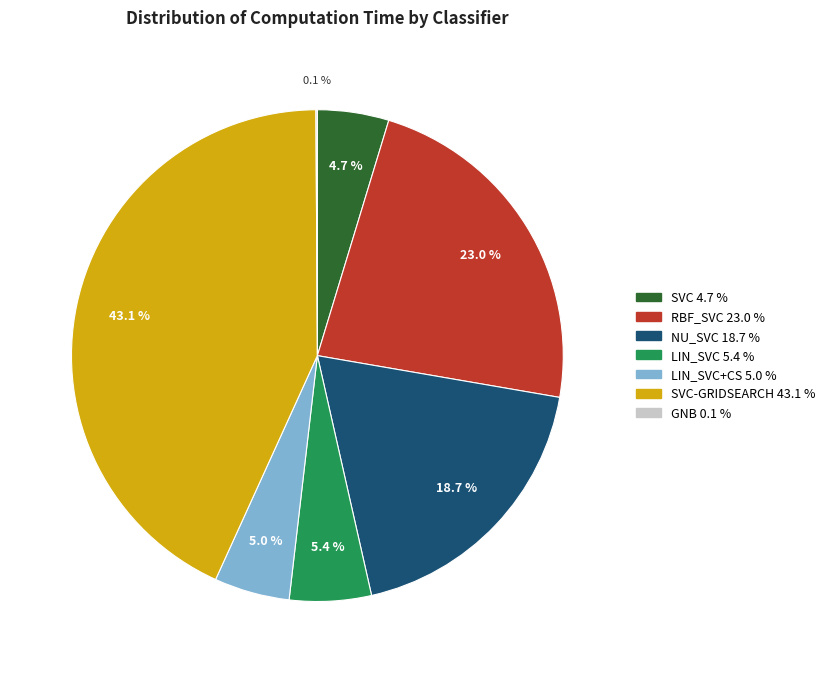

Is there any slice that represents more than half of the pie?

No